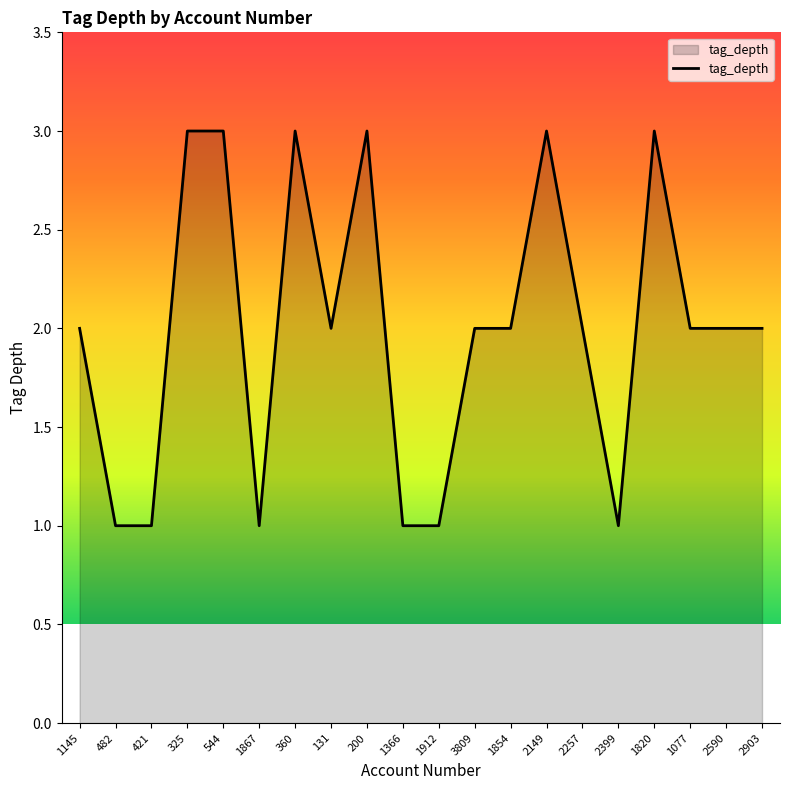

Read the value at 2399.

1